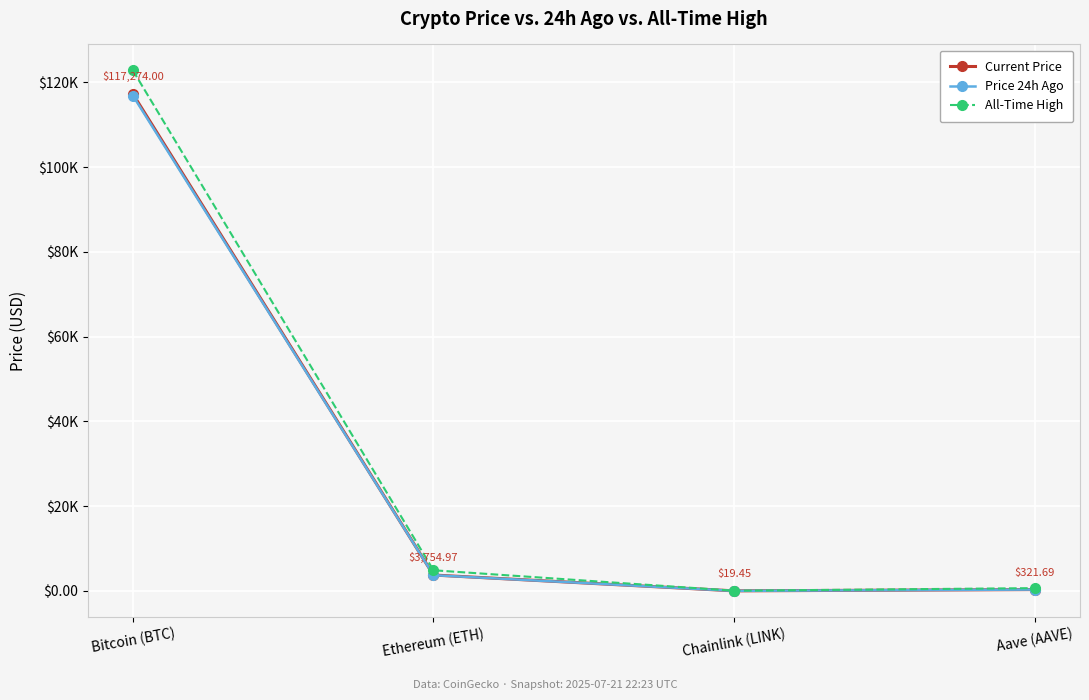

At which label is Current Price closest to 58646?

Ethereum (ETH)